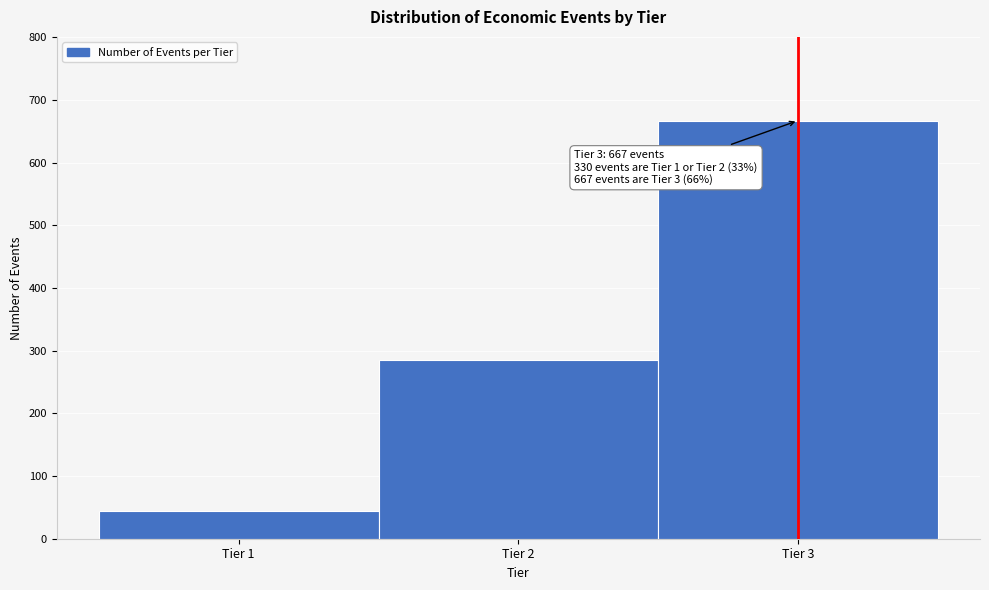

Over which range of the x-axis is the bar tallest?

2.5 to 3.5